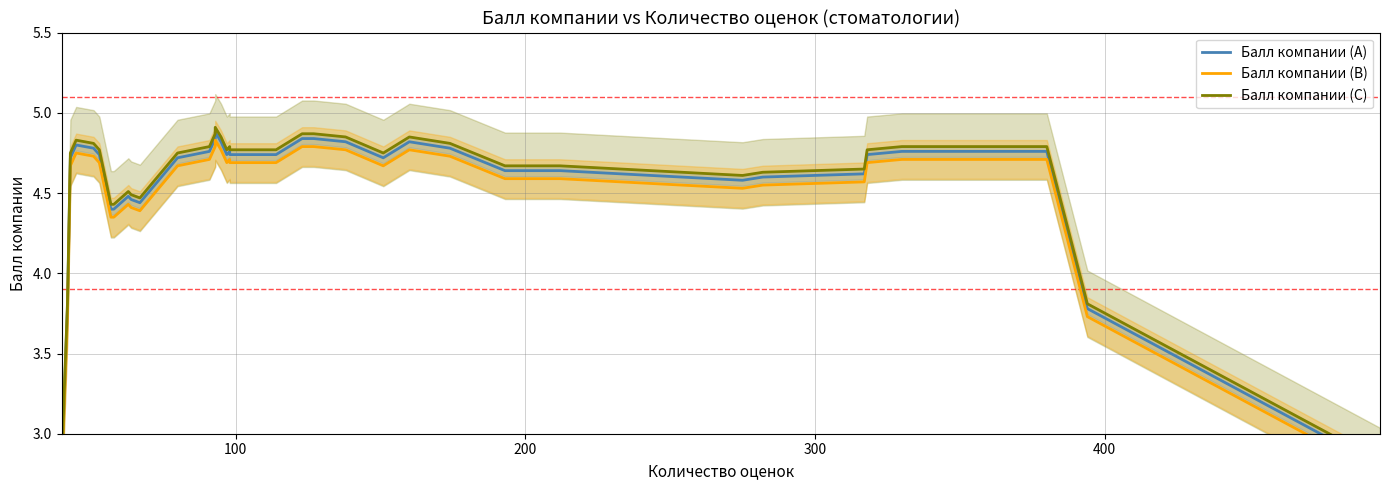

Reading left to right, list all the values displayed in this chart.

Балл компании (A): 2.8	3.8	4.7	4.8	4.8	4.7	4.4	4.4	4.5	4.5	4.4	4.7	4.8	4.8	4.8	4.9	4.8	4.7	4.8	4.7	4.7	4.7	4.8	4.8	4.8	4.7	4.8	4.8	4.6	4.6	4.6	4.6	4.6	4.7	4.8	4.8	4.8	4.8	3.8	2.8
Балл компании (B): 2.7	3.7	4.7	4.8	4.7	4.7	4.4	4.4	4.4	4.4	4.4	4.7	4.7	4.7	4.8	4.8	4.8	4.7	4.7	4.7	4.7	4.7	4.8	4.8	4.8	4.7	4.8	4.7	4.6	4.6	4.5	4.5	4.6	4.7	4.7	4.7	4.7	4.7	3.7	2.8
Балл компании (C): 2.8	3.8	4.8	4.8	4.8	4.8	4.4	4.4	4.5	4.5	4.5	4.8	4.8	4.8	4.9	4.9	4.9	4.8	4.8	4.8	4.8	4.8	4.9	4.9	4.9	4.8	4.9	4.8	4.7	4.7	4.6	4.6	4.7	4.8	4.8	4.8	4.8	4.8	3.8	2.8